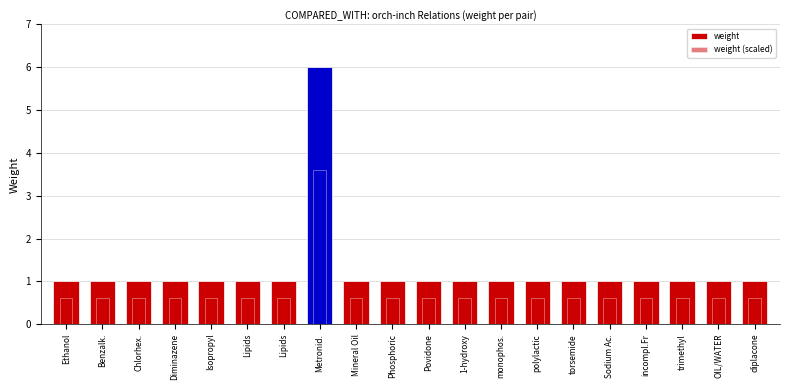

What is the label of the 14th bar from the right?

Lipids